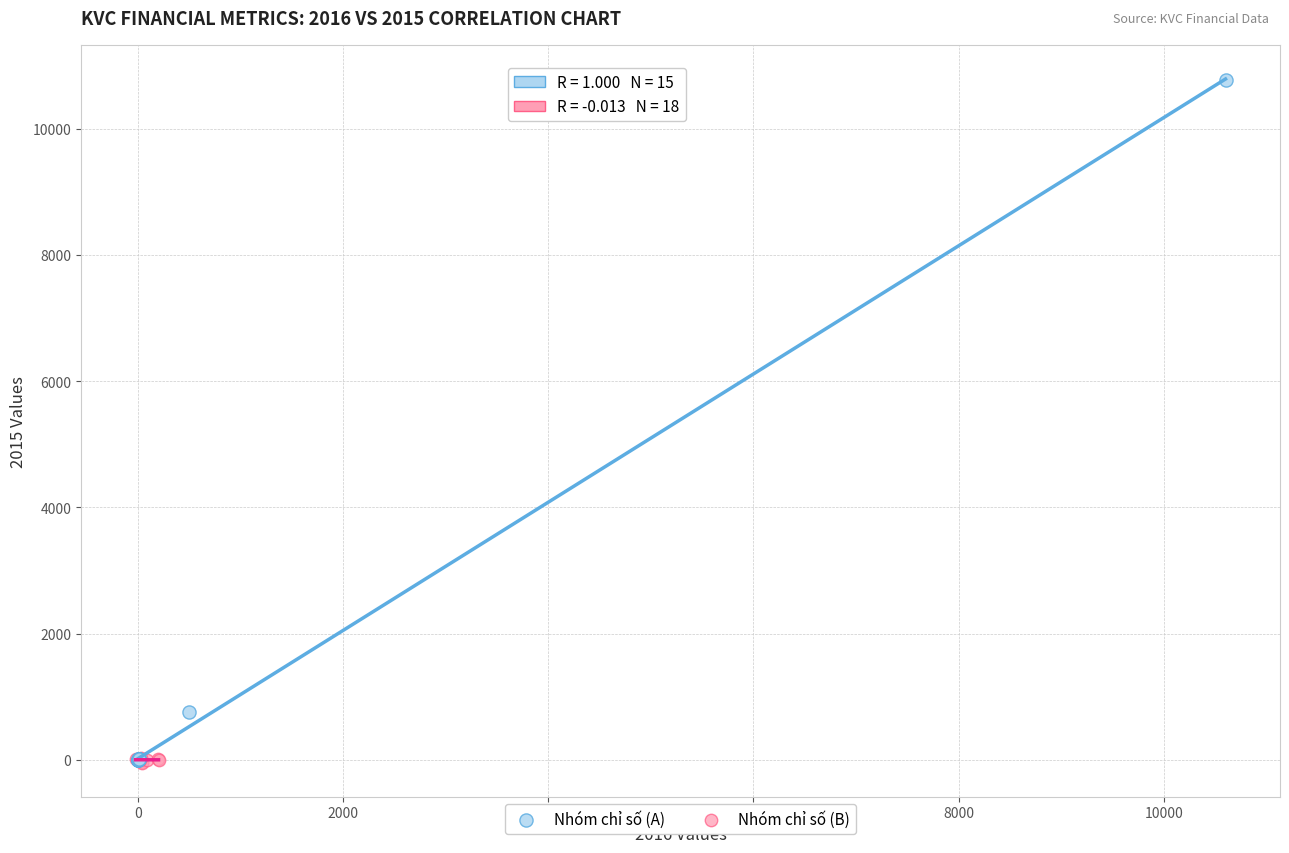

Which series reaches the maximum Y coordinate?

Nhóm chỉ số (A)